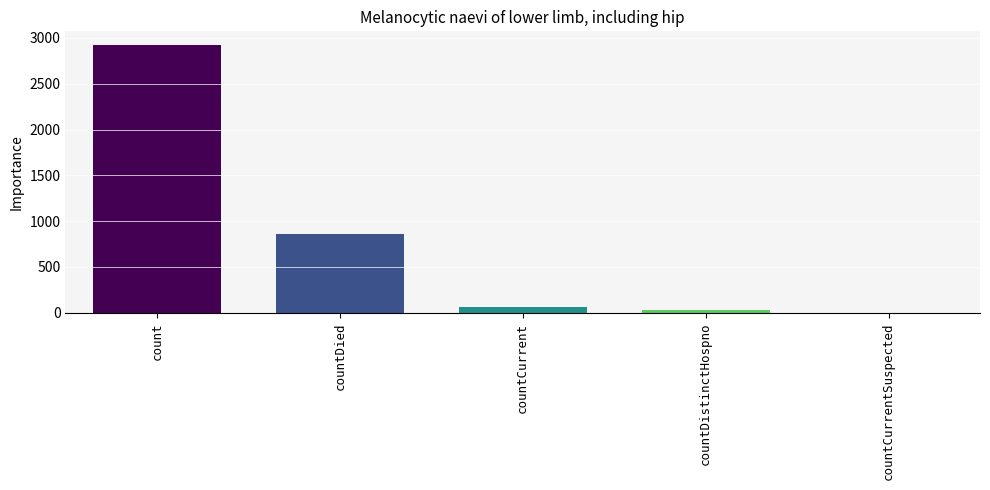

What value does the data have at countDied?

864